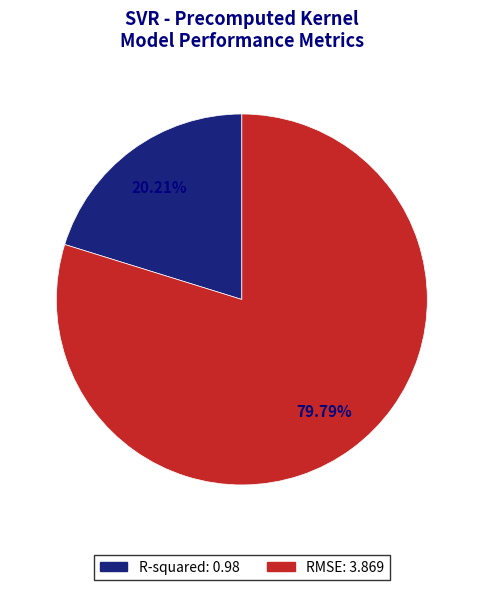

Is it true that R-squared is 33% of the pie?

False